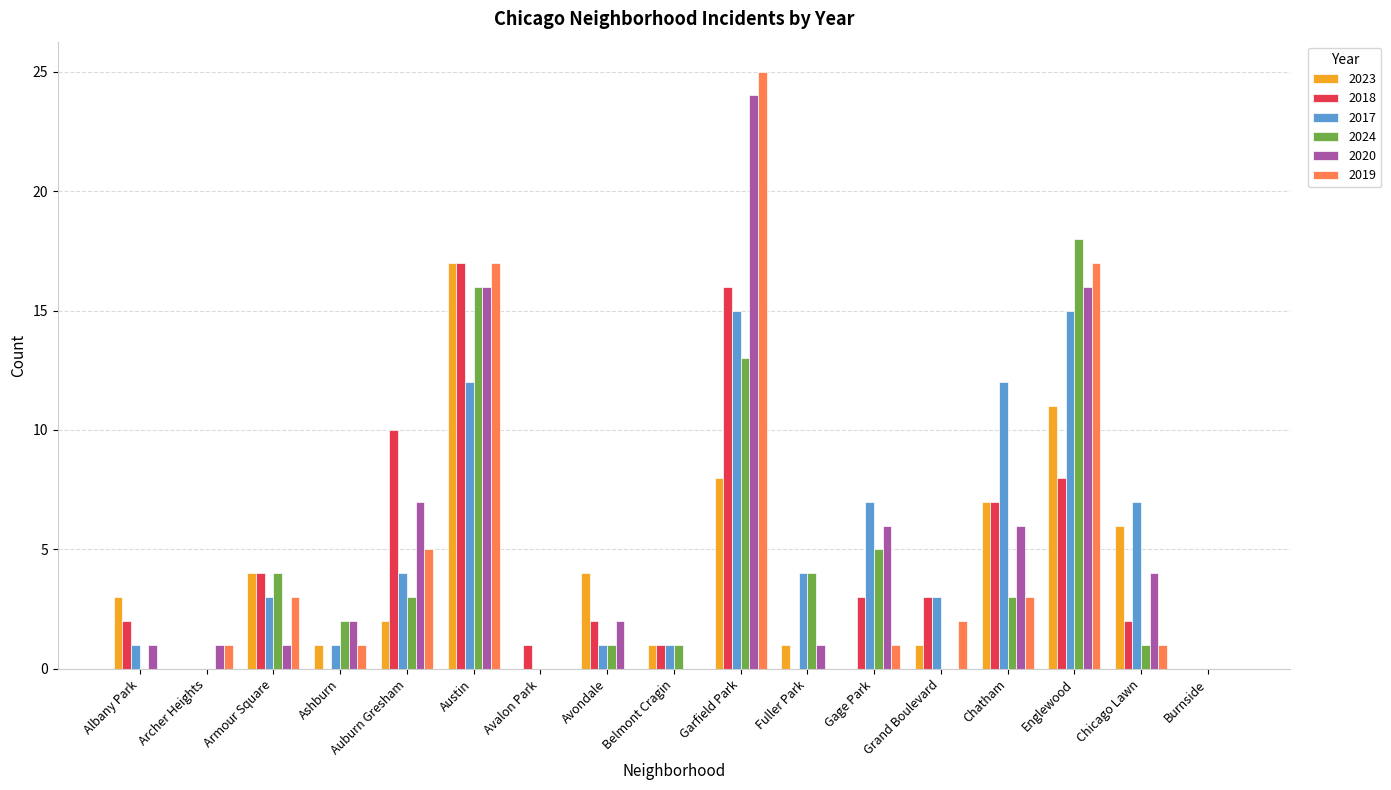

How many categories are shown in the chart?

17